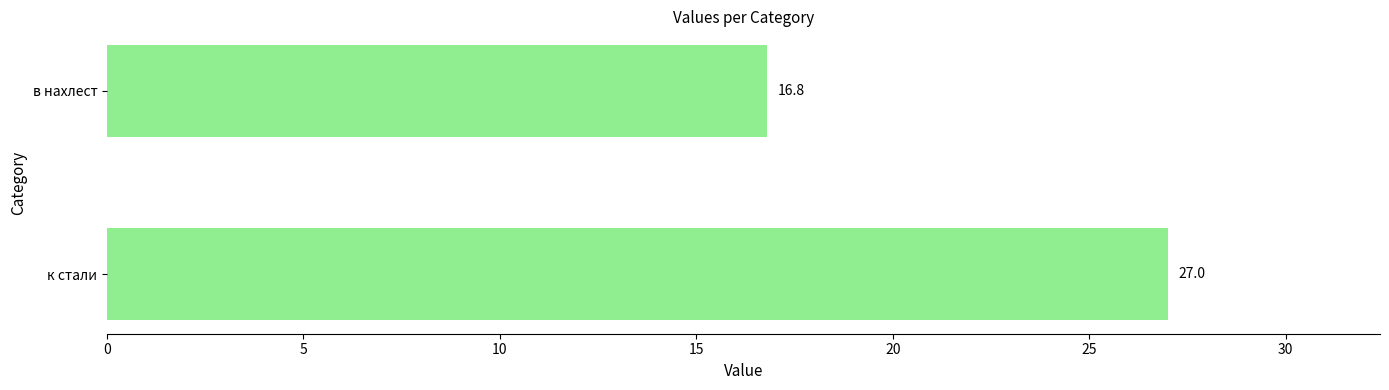

Is it true that the value at к стали is 17.7?

False